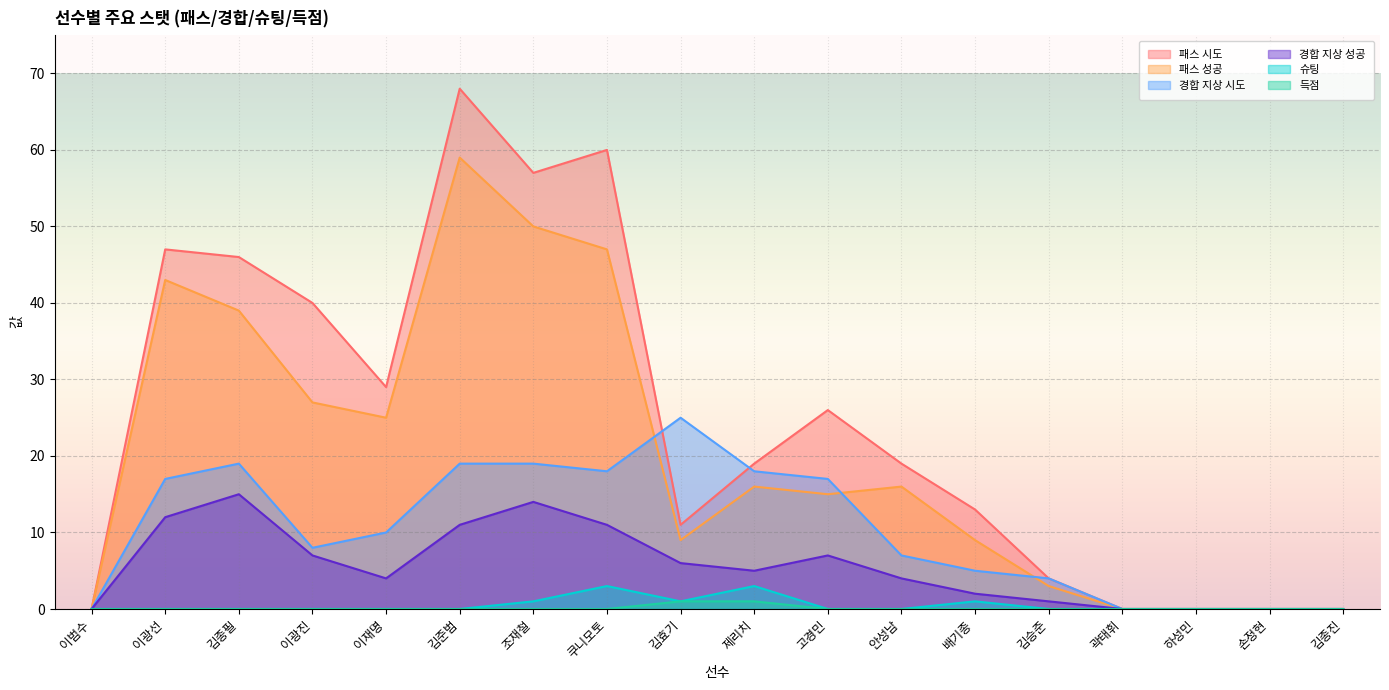

At how many categories does at least one series exceed 41?

5